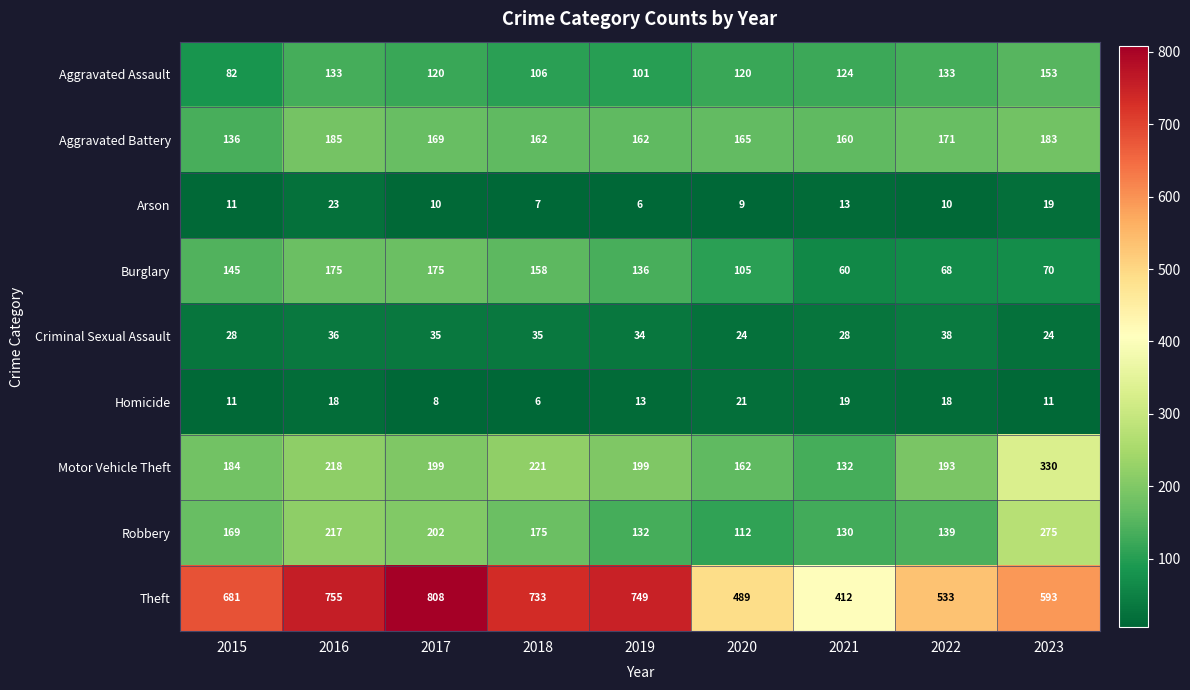

Which category has the highest value across all series?

2017